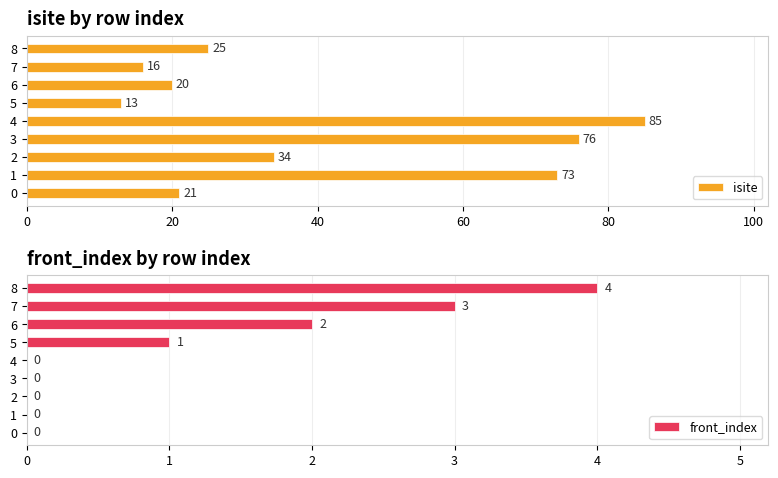

The isite series shows 38 at 8. True or false?

False